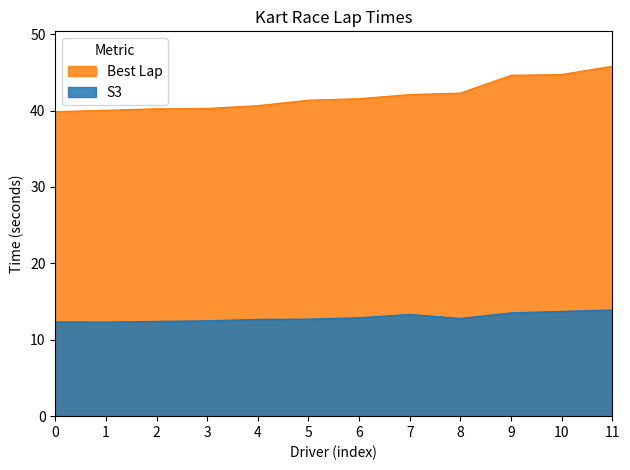

What is the highest value of the Best Lap series?

45.8